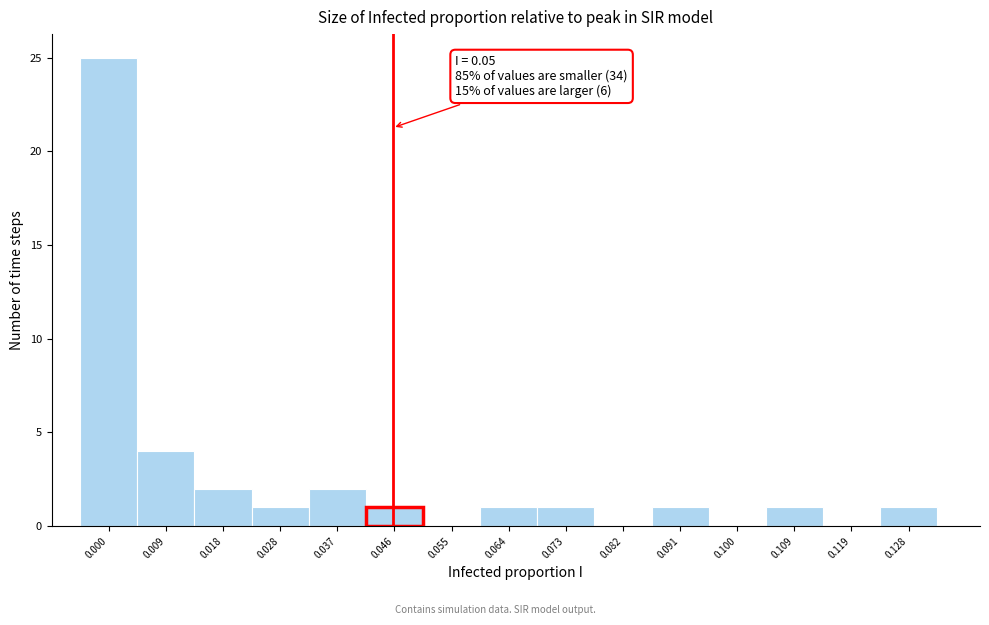

Reading left to right, what are all the values shown in this chart?

0.000=25	0.009=4	0.018=2	0.028=1	0.037=2	0.046=1	0.055=0	0.064=1	0.073=1	0.082=0	0.091=1	0.100=0	0.109=1	0.119=0	0.128=1